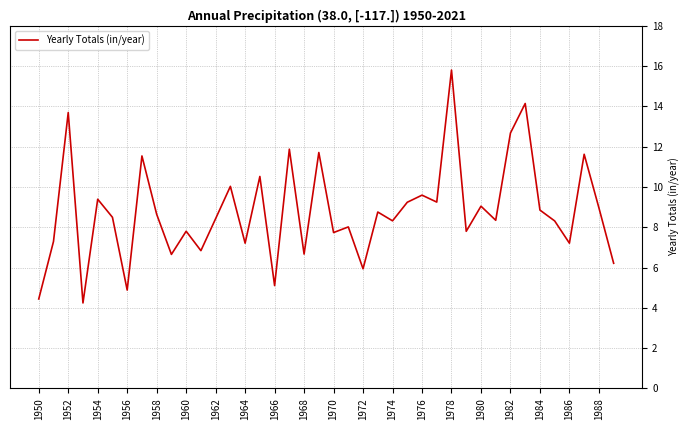

What is the difference between the maximum and minimum values?

11.6